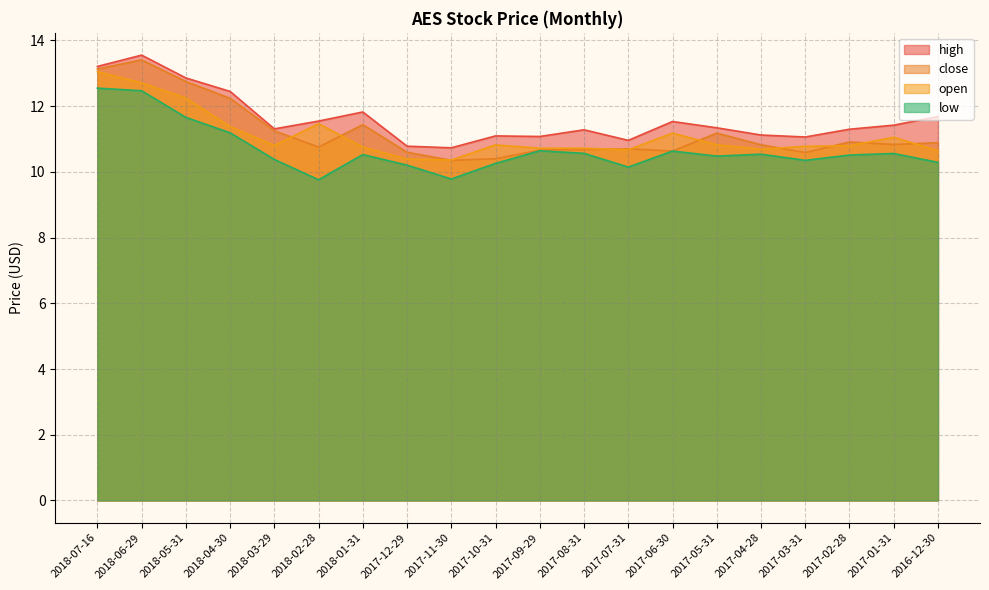

At 2018-07-16, list the series in order from smallest to largest.

low, open, close, high